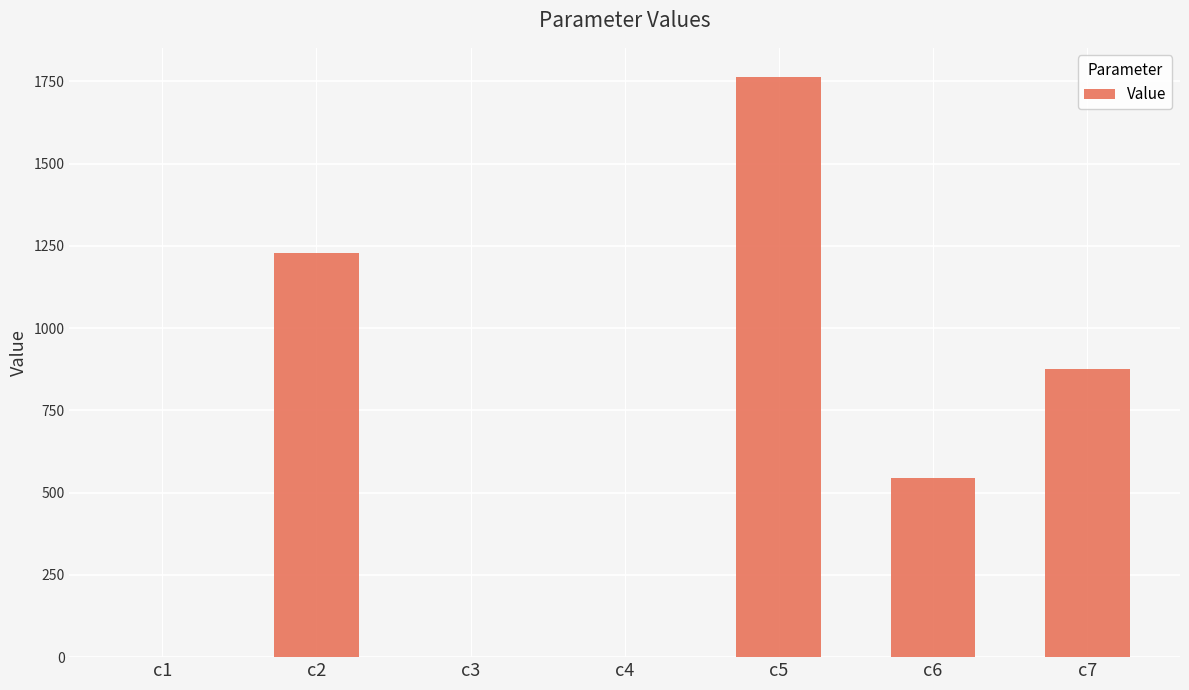

Is it true that the value at c6 is 173.6?

False